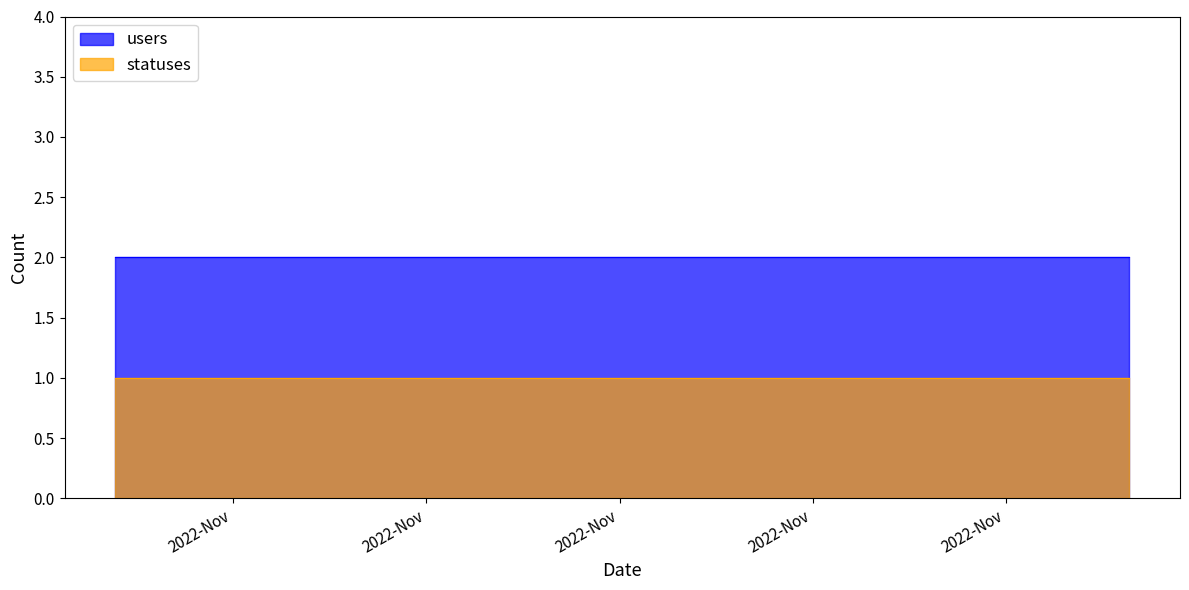

Reading left to right, transcribe all the data shown in this chart.

users: 2022-11-21 09:22=2	2022-11-21 13:51=2	2022-11-21 15:23=2	2022-11-21 18:27=2	2022-11-21 21:21=2	2022-11-22 01:59=2	2022-11-22 03:40=2	2022-11-22 09:21=2	2022-11-22 15:23=2	2022-11-22 18:26=2	2022-11-22 21:17=2	2022-11-23 01:46=2	2022-11-23 03:34=2	2022-11-23 06:25=2	2022-11-23 09:19=2	2022-11-23 12:40=2	2022-11-23 18:24=2	2022-11-23 21:17=2	2022-11-24 01:49=2	2022-11-24 03:29=2	2022-11-24 06:25=2	2022-11-24 09:19=2	2022-11-24 12:40=2	2022-11-24 15:20=2	2022-11-24 18:25=2	2022-11-24 21:17=2	2022-11-25 01:46=2	2022-11-25 03:37=2	2022-11-25 06:26=2	2022-11-25 09:19=2	2022-11-25 12:39=2	2022-11-25 15:20=2	2022-11-25 18:25=2	2022-11-25 21:17=2	2022-11-26 01:41=2	2022-11-26 03:26=2	2022-11-26 06:24=2	2022-11-26 09:18=2	2022-11-26 12:35=2	2022-11-26 15:19=2
statuses: 2022-11-21 09:22=1	2022-11-21 13:51=1	2022-11-21 15:23=1	2022-11-21 18:27=1	2022-11-21 21:21=1	2022-11-22 01:59=1	2022-11-22 03:40=1	2022-11-22 09:21=1	2022-11-22 15:23=1	2022-11-22 18:26=1	2022-11-22 21:17=1	2022-11-23 01:46=1	2022-11-23 03:34=1	2022-11-23 06:25=1	2022-11-23 09:19=1	2022-11-23 12:40=1	2022-11-23 18:24=1	2022-11-23 21:17=1	2022-11-24 01:49=1	2022-11-24 03:29=1	2022-11-24 06:25=1	2022-11-24 09:19=1	2022-11-24 12:40=1	2022-11-24 15:20=1	2022-11-24 18:25=1	2022-11-24 21:17=1	2022-11-25 01:46=1	2022-11-25 03:37=1	2022-11-25 06:26=1	2022-11-25 09:19=1	2022-11-25 12:39=1	2022-11-25 15:20=1	2022-11-25 18:25=1	2022-11-25 21:17=1	2022-11-26 01:41=1	2022-11-26 03:26=1	2022-11-26 06:24=1	2022-11-26 09:18=1	2022-11-26 12:35=1	2022-11-26 15:19=1